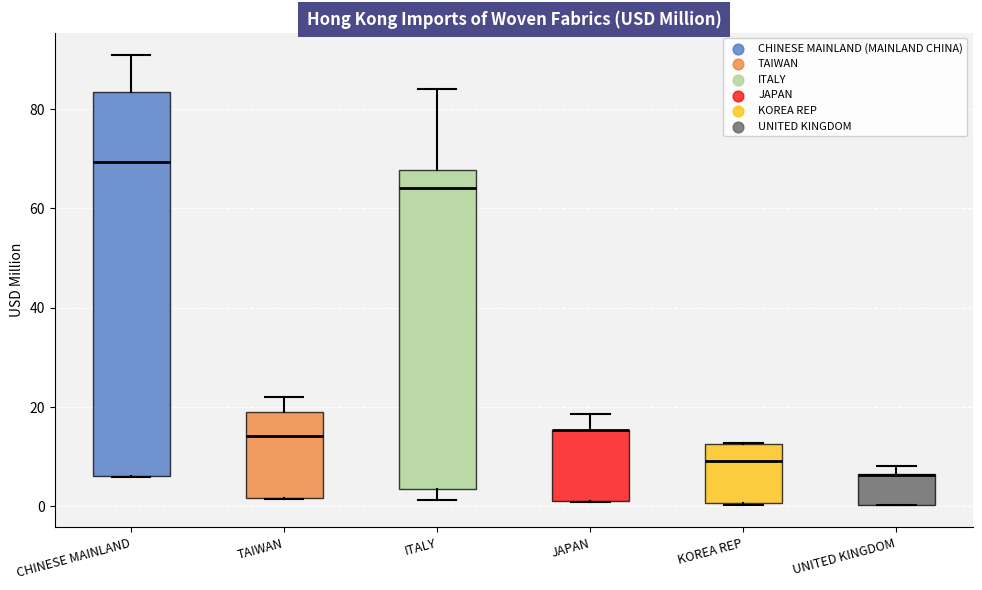

Reading left to right, transcribe this box plot: for each box, give where its median line is, the range the box spans, and where its two whiskers end, as read against the y-axis. The values are not printed on the chart, so give them approximately, as read against the axis.

CHINESE MAINLAND: median 70, box 6 to 84, whiskers 6 to 90
TAIWAN: median 14, box 2 to 18, whiskers 2 to 22
ITALY: median 64, box 4 to 68, whiskers 2 to 84
JAPAN: median 16 (drawn on the box's upper edge), box 0 to 16, whiskers 0 to 18
KOREA REP: median 10, box 0 to 12, whiskers 0 to 12
UNITED KINGDOM: median 6 (drawn on the box's upper edge), box 0 to 6, whiskers 0 to 8